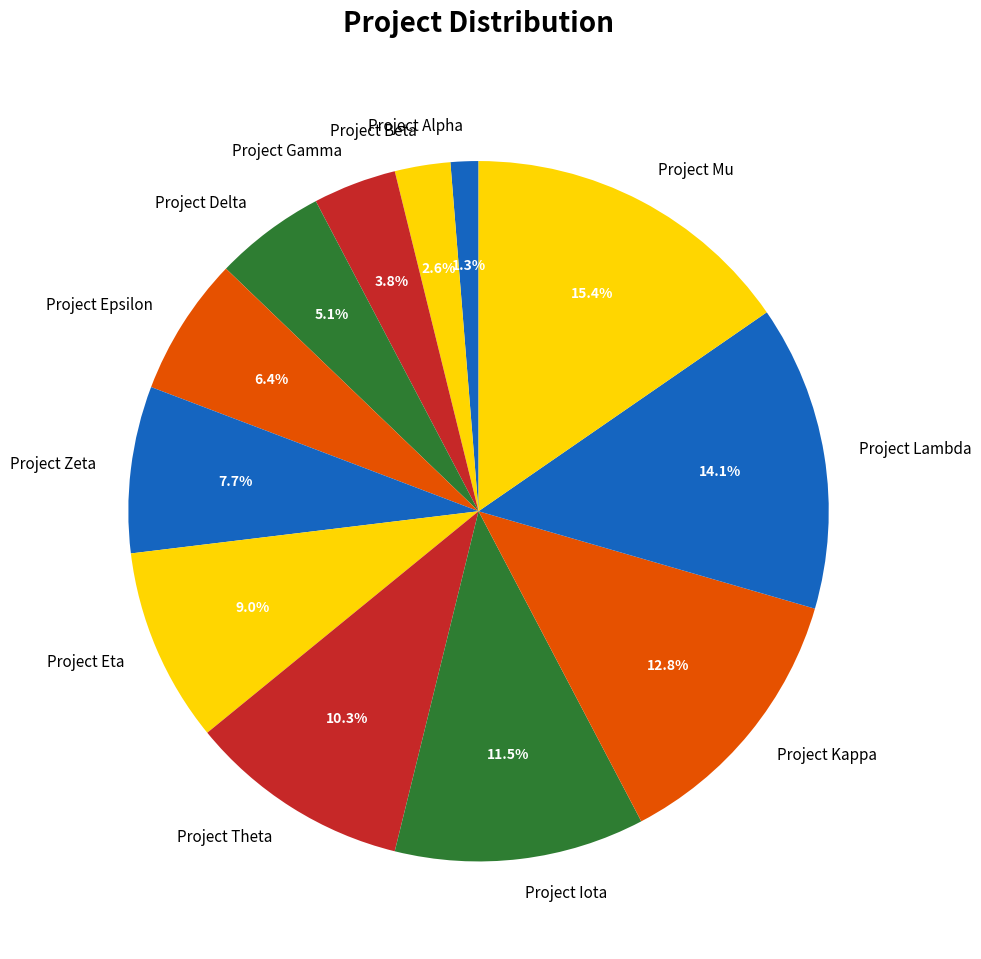

How many segments does this pie chart have?

12